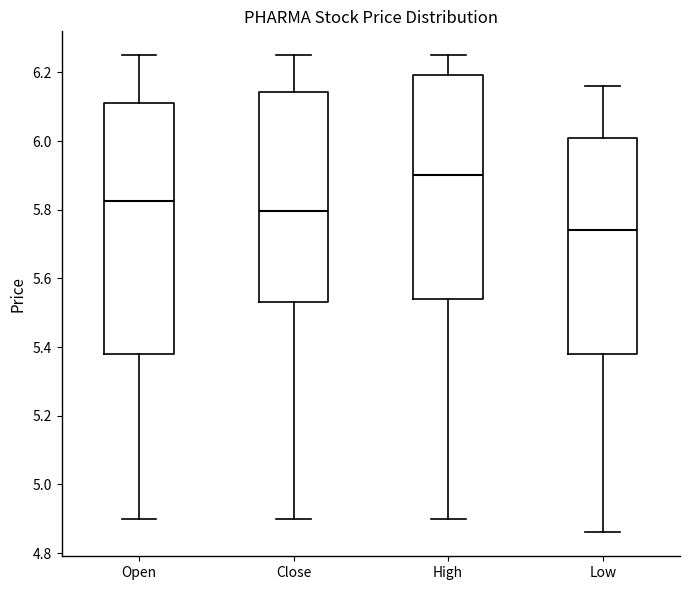

Where is the lower edge of the box for Low on the y-axis? The values are not printed on the chart, so give them approximately, as read against the axis.

5.38